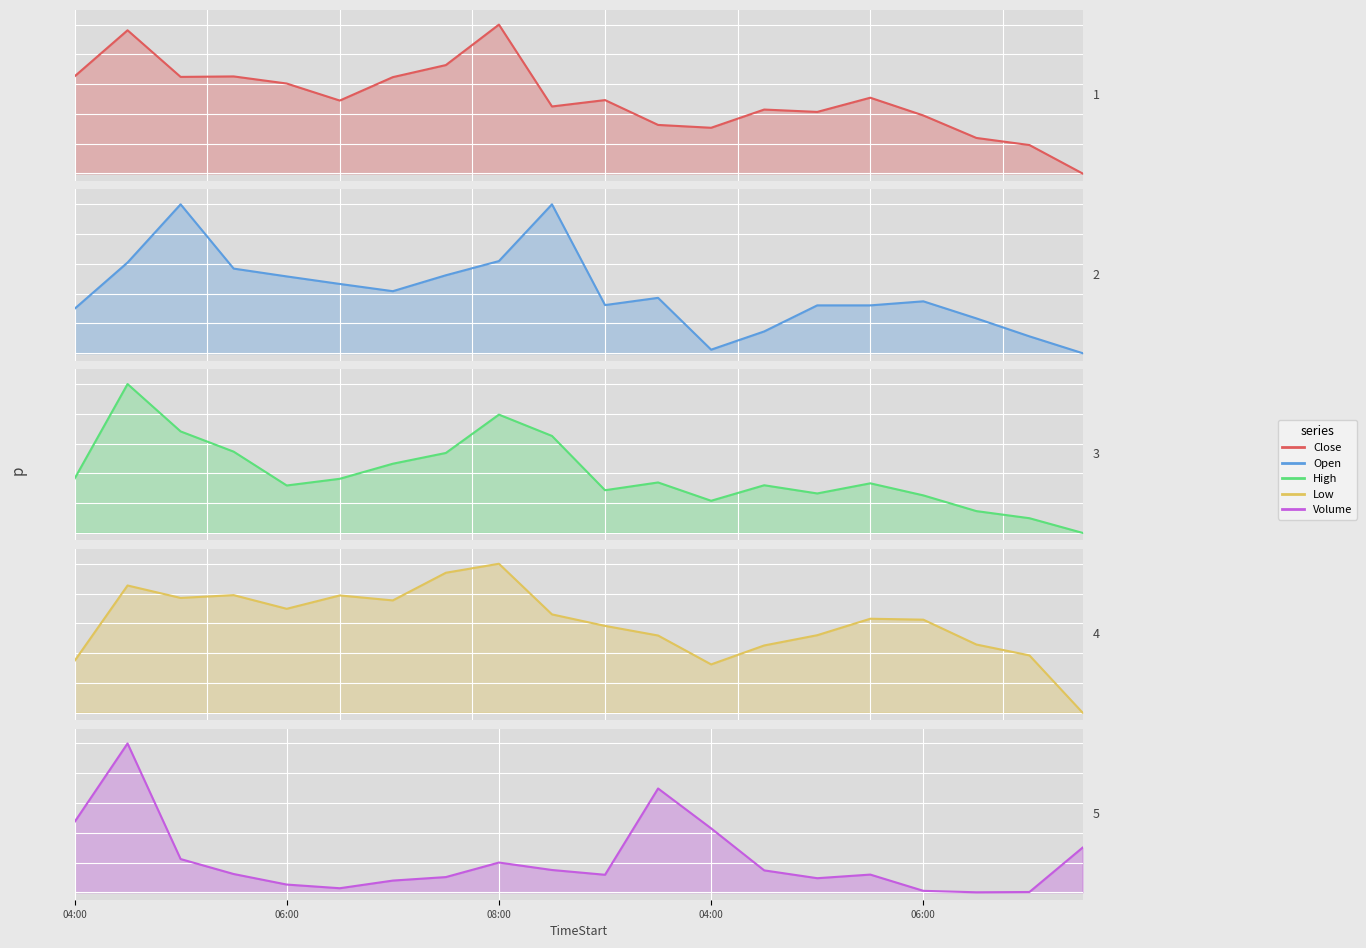

What is the difference between the highest and lowest values at 2025-08-22 09:00?

0.5